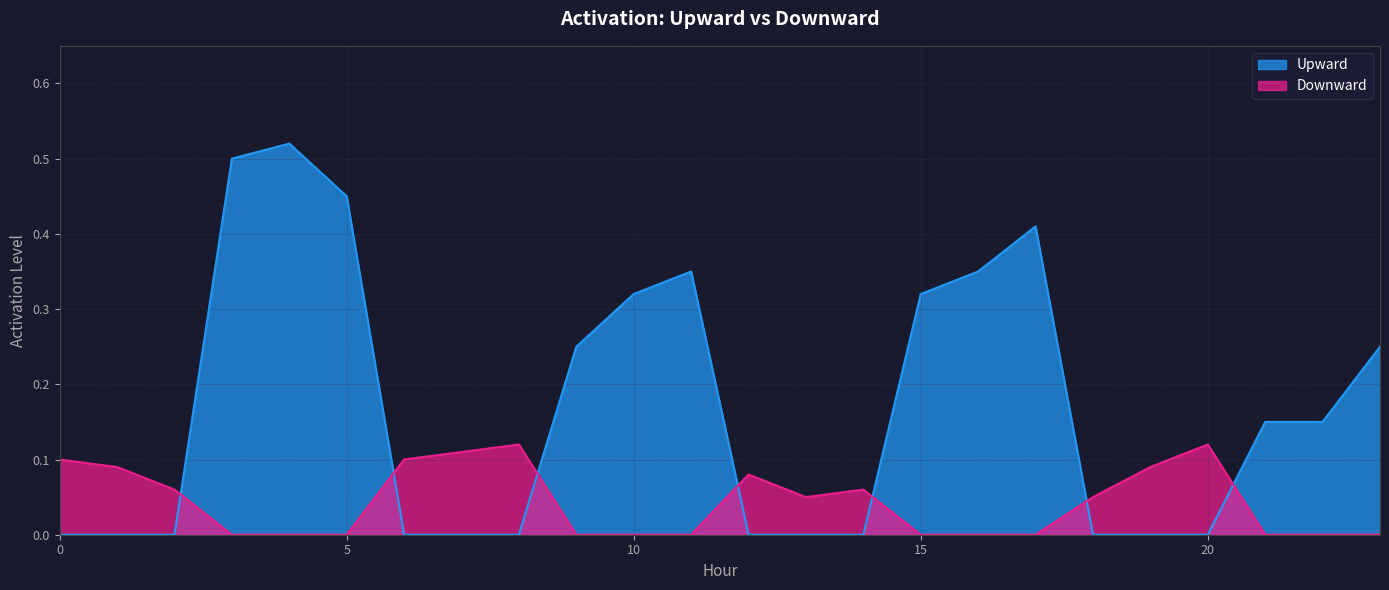

The Downward series shows 0.1 at 2. True or false?

False